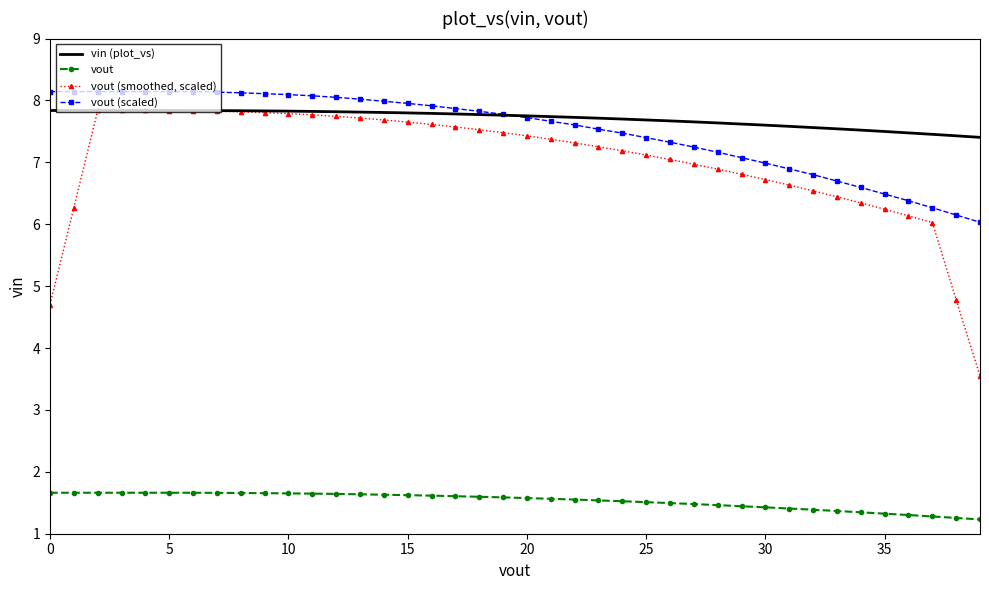

What is the greatest value displayed?

8.1